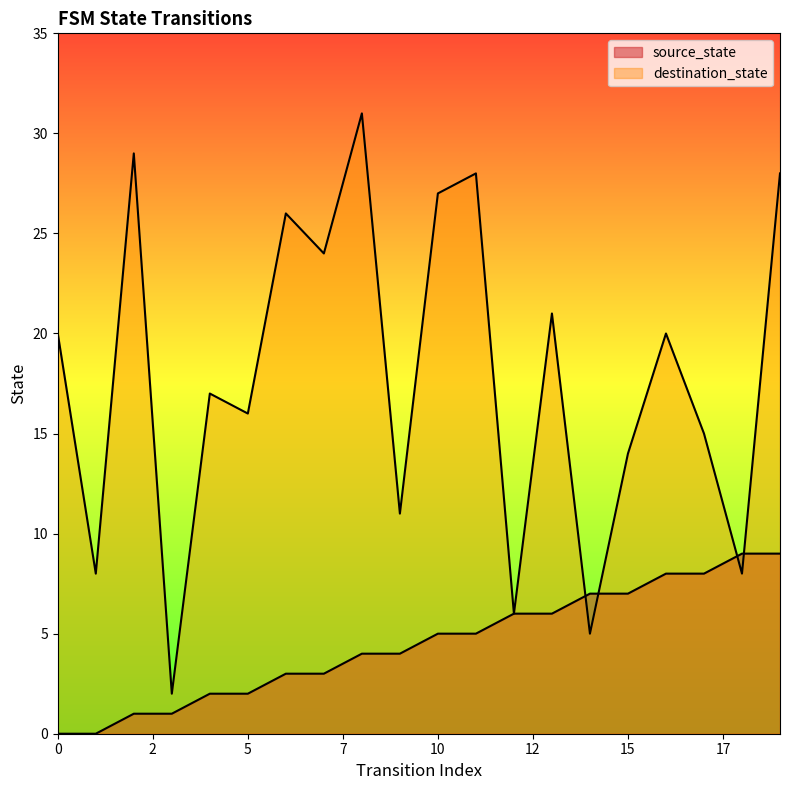

Is the value of destination_state at 0 greater than the value of source_state at 10?

Yes